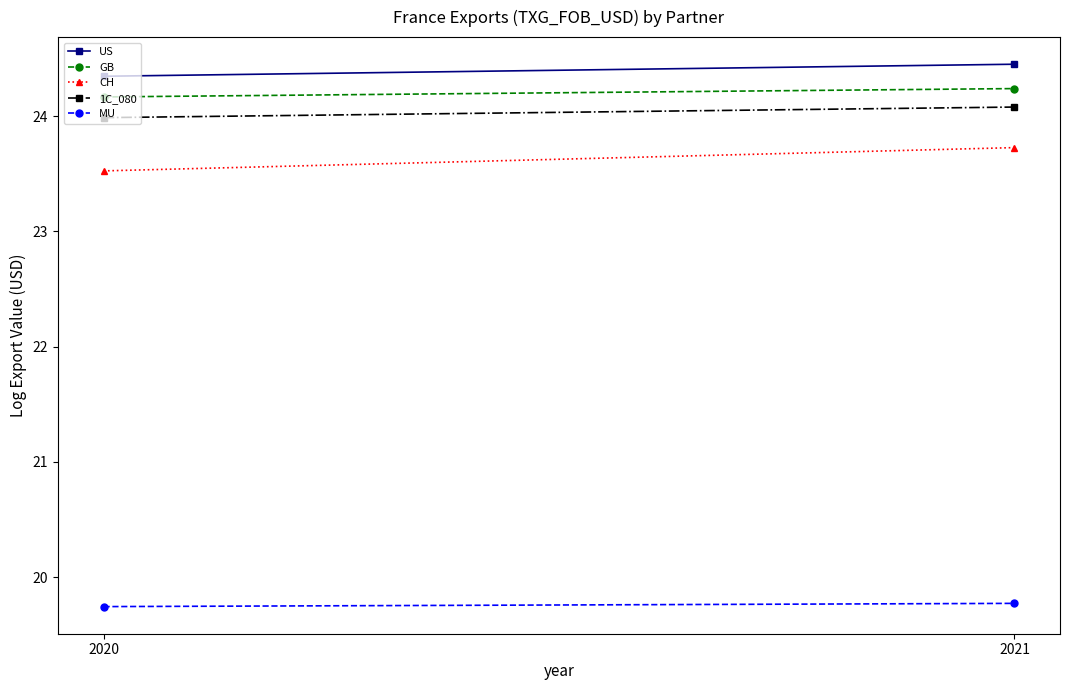

Reading left to right, extract all data points from this chart.

US: 2020=24.3	2021=24.4
GB: 2020=24.2	2021=24.2
CH: 2020=23.5	2021=23.7
1C_080: 2020=24.0	2021=24.1
MU: 2020=19.7	2021=19.8